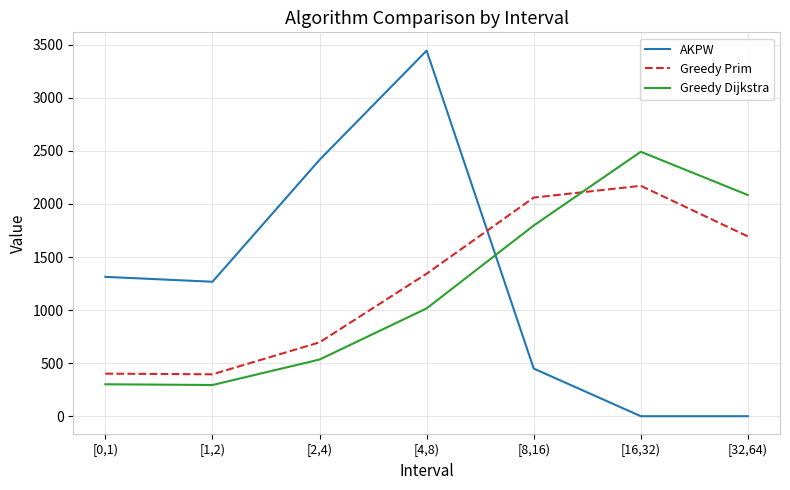

At which category is the sum across all series the highest?

[4,8)